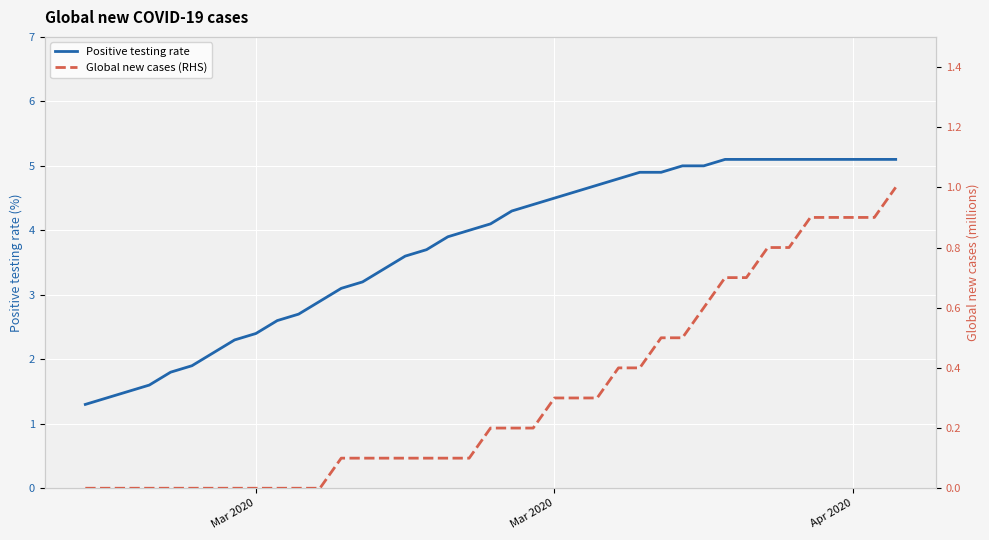

The Global new cases (RHS) series shows 1.3 at 32. True or false?

False